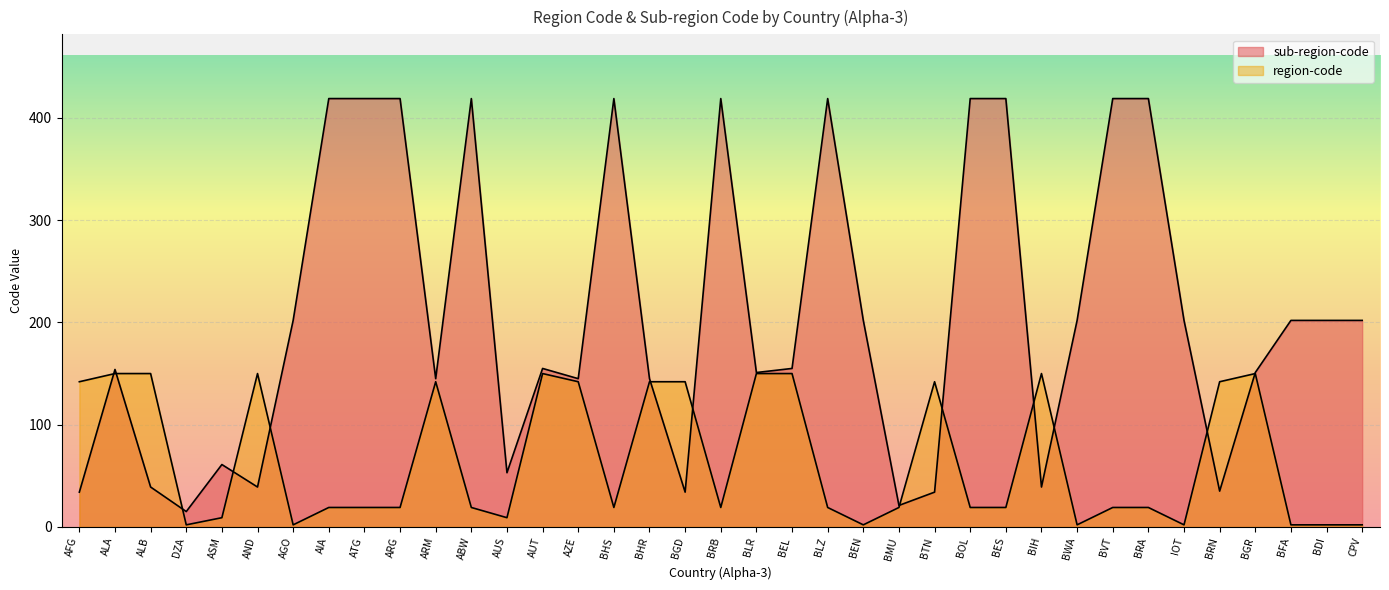

The sub-region-code series shows 419 at BRA. True or false?

True